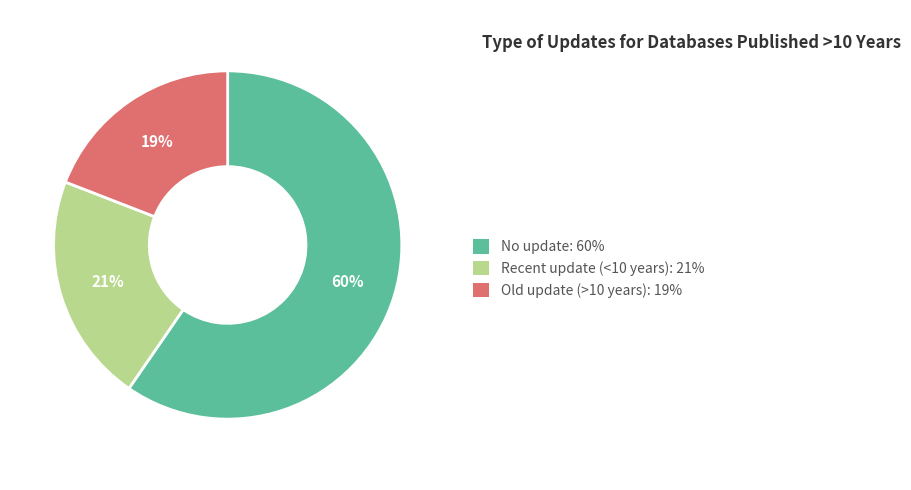

Which slice is the largest?

No update